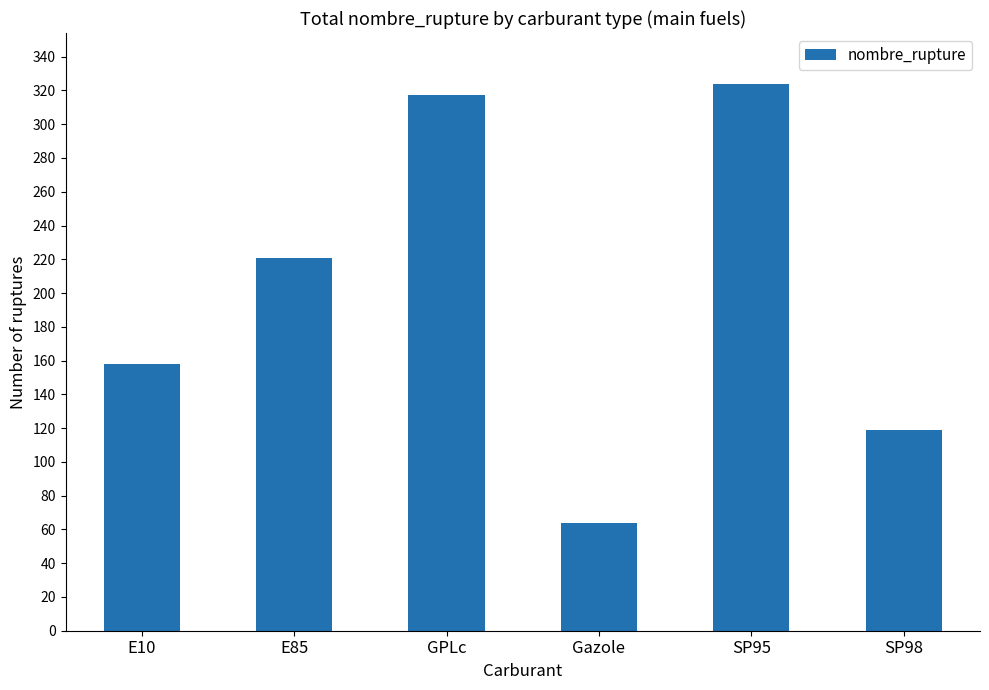

What is the greatest value displayed?

324